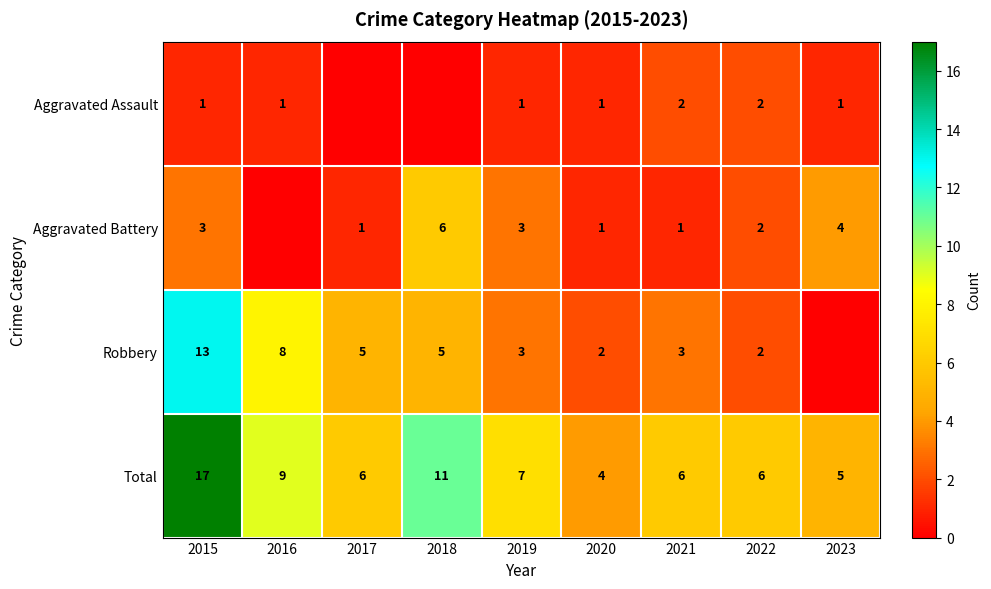

At which label does Total reach its peak?

2015